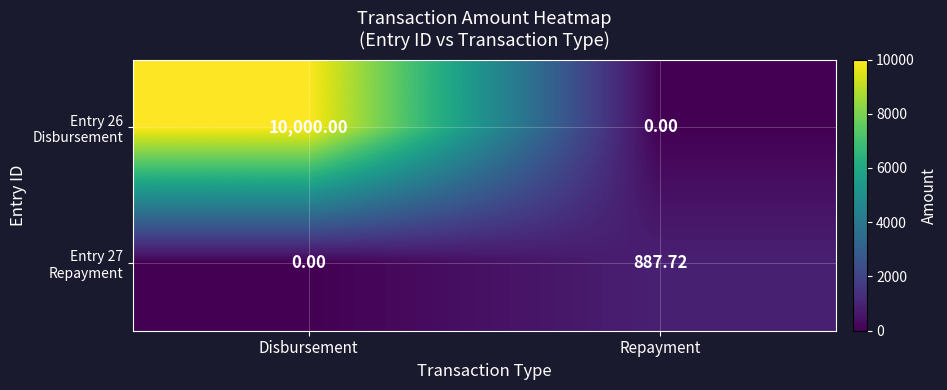

Which category has the highest value across all series?

Disbursement